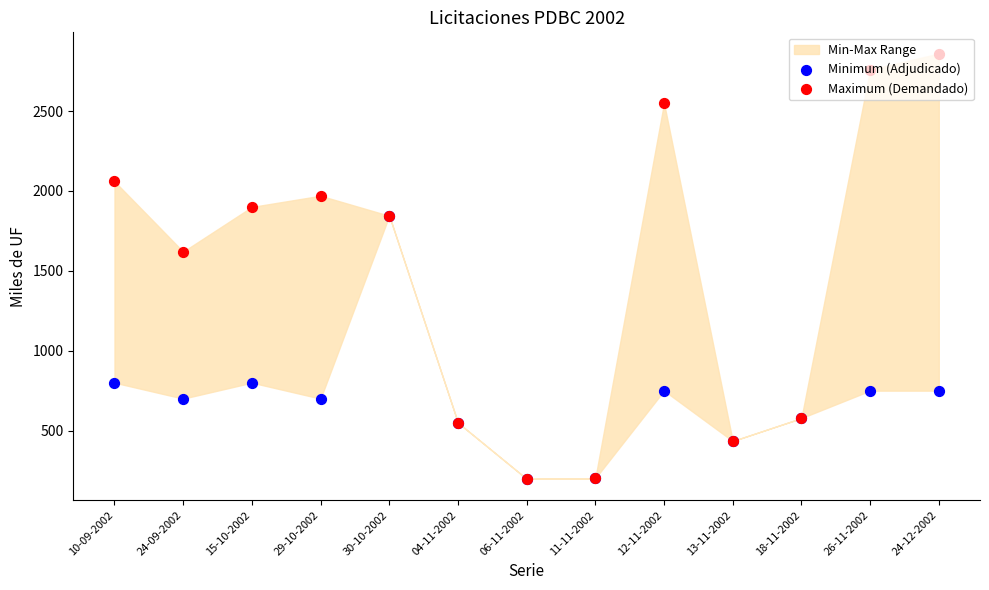

Which series has the largest total across all categories?

Maximum (Demandado)